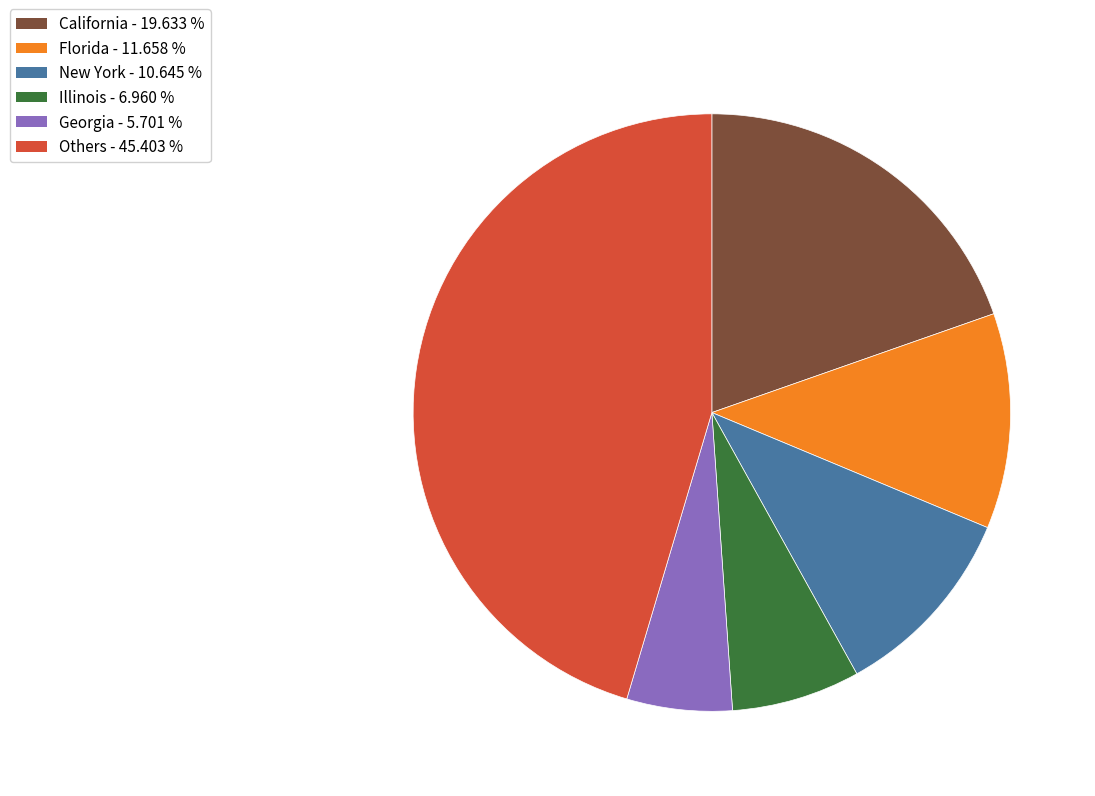

Is there any slice that represents more than half of the pie?

No